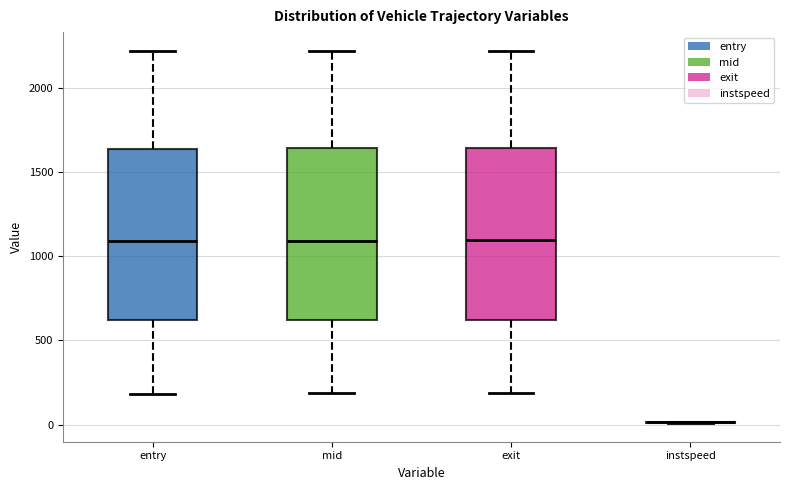

Reading left to right, read every box against the y-axis: the position of its median line, the range the box covers, and the ends of its whiskers. The values are not printed on the chart, so give them approximately, as read against the axis.

entry: median 1100, box 600 to 1650, whiskers 200 to 2200
mid: median 1100, box 600 to 1650, whiskers 200 to 2200
exit: median 1100, box 600 to 1650, whiskers 200 to 2200
instspeed: box collapsed to a line at 0, whiskers 0 to 0